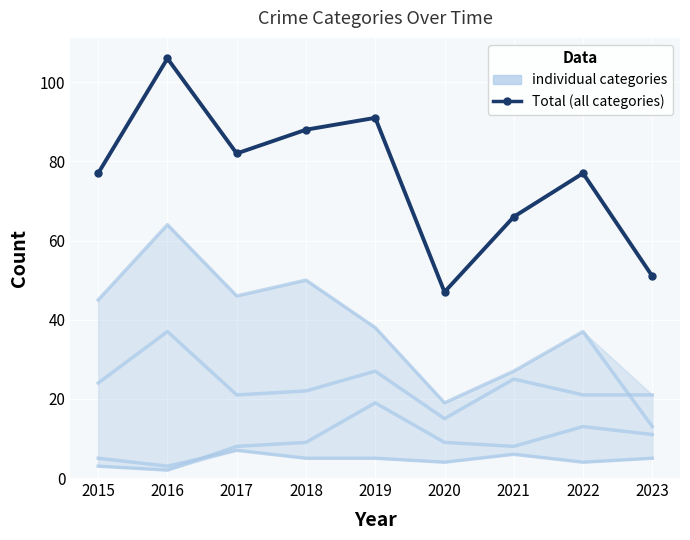

At 2020, list the series in order from largest to smallest.

Total (all categories), individual categories